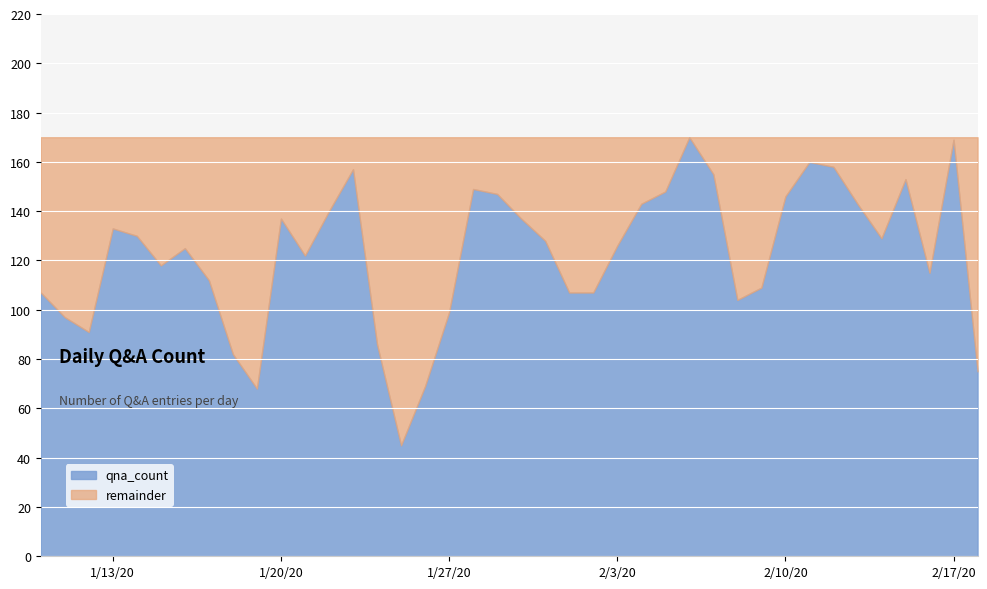

What is the minimum value shown in the chart?

45